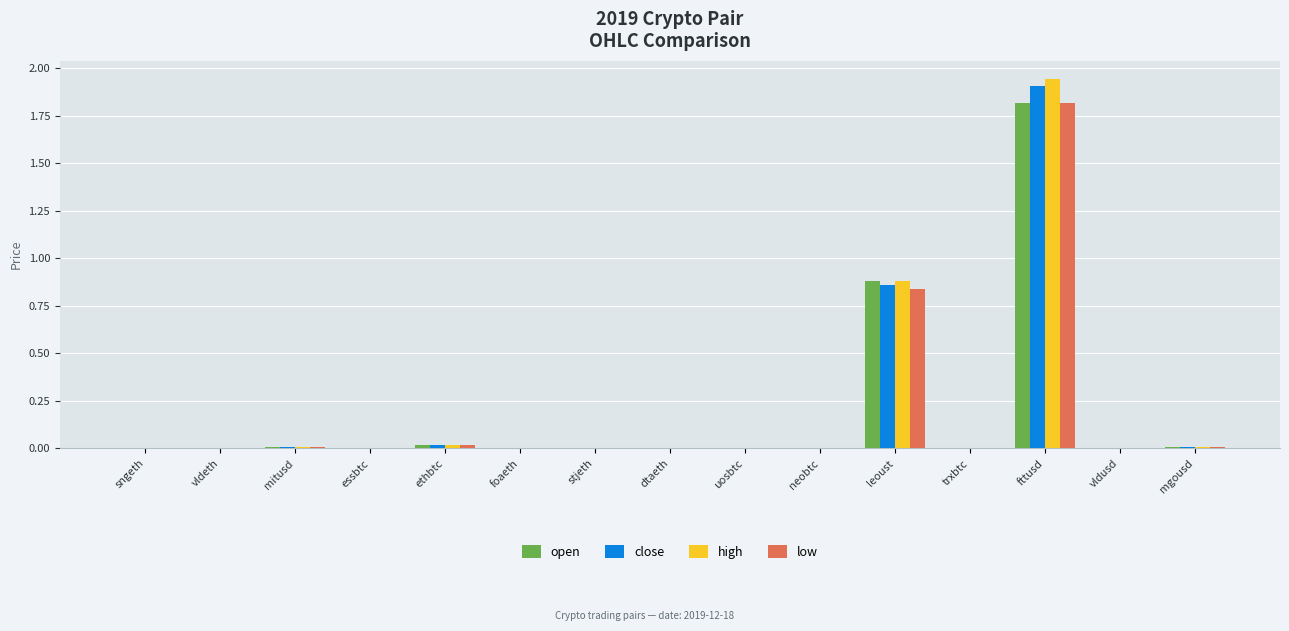

The value of close at vldeth is 0.0. True or false?

True